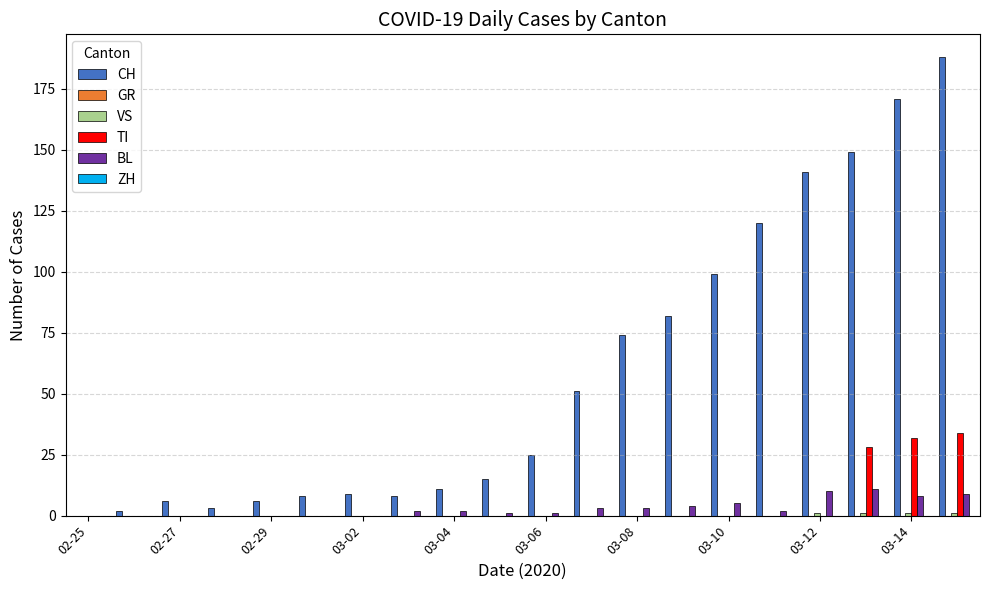

Which series has the largest total across all categories?

CH